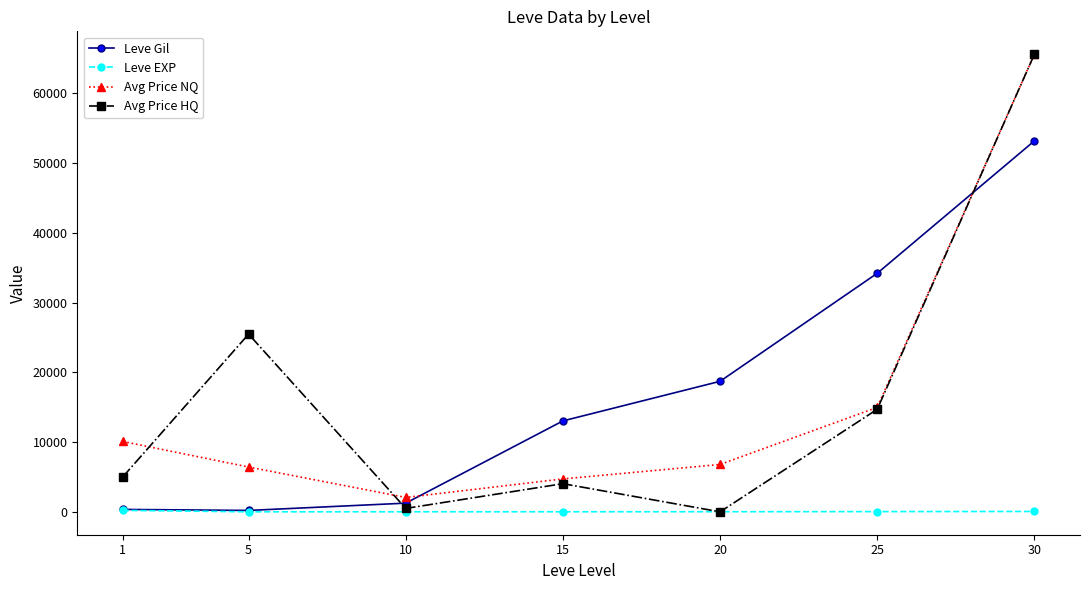

What is the maximum value shown in the chart?

65625.0